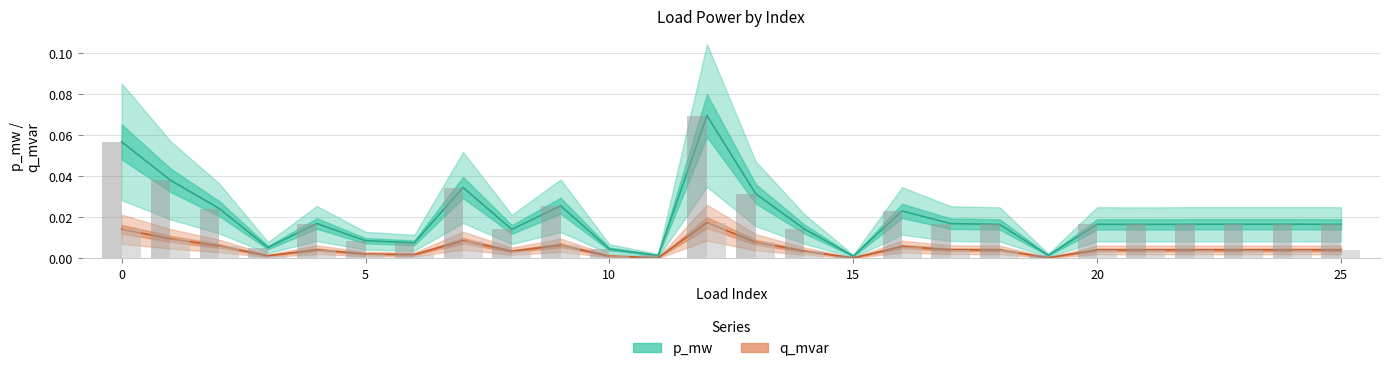

The value of p_mw at 23 is 0.0. True or false?

False